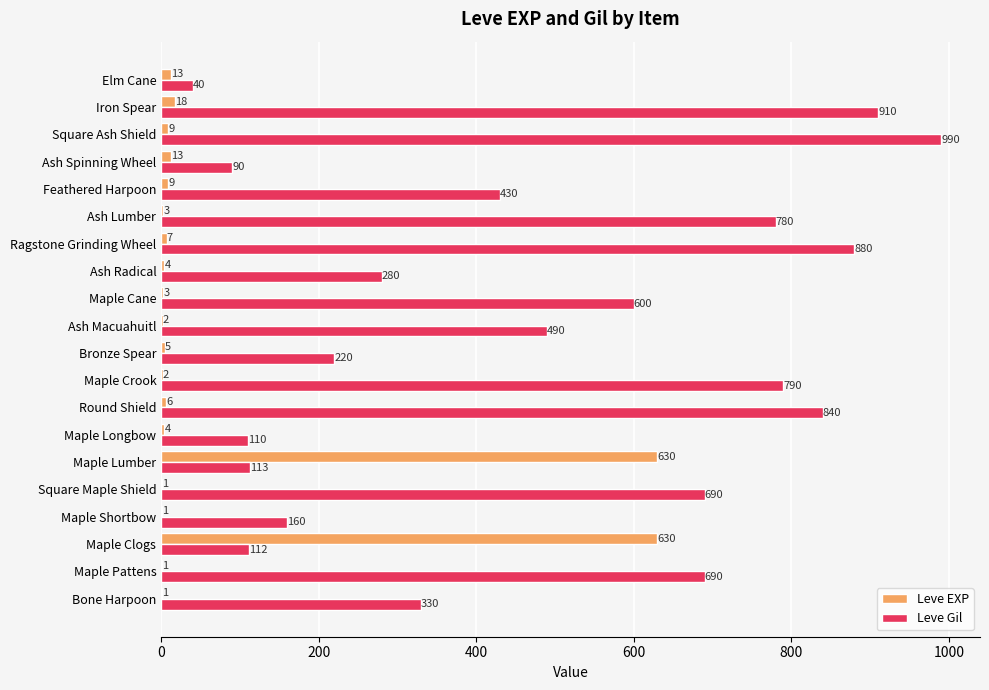

Is the value of Leve EXP at Maple Lumber greater than the value of Leve Gil at Bone Harpoon?

Yes